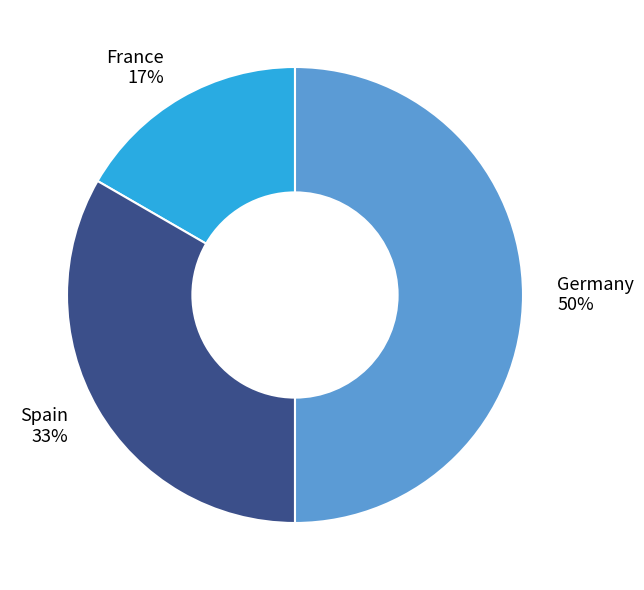

How many slices are in this pie chart?

3